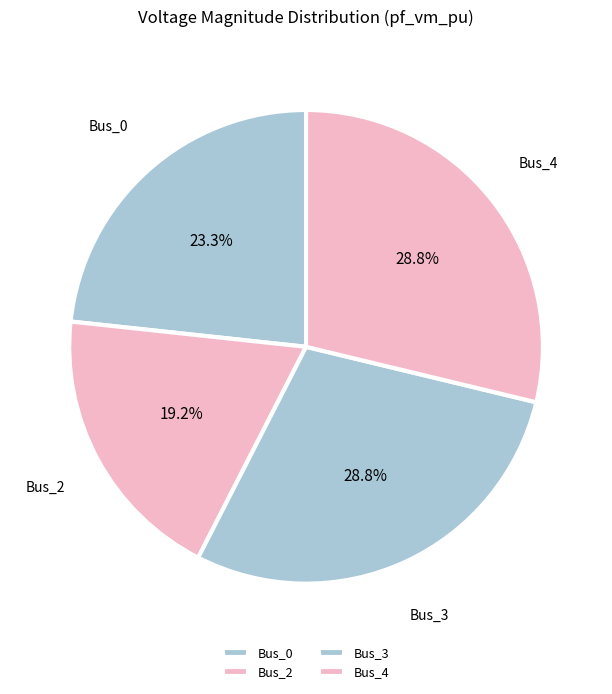

Is there a majority slice in this chart?

No